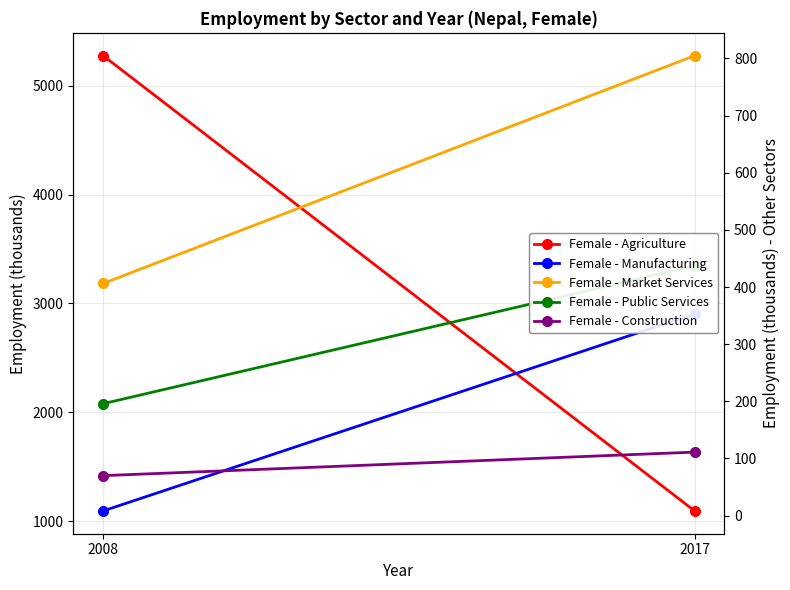

List the series in order of their peak value, lowest first.

Female - Construction, Female - Manufacturing, Female - Public Services, Female - Market Services, Female - Agriculture